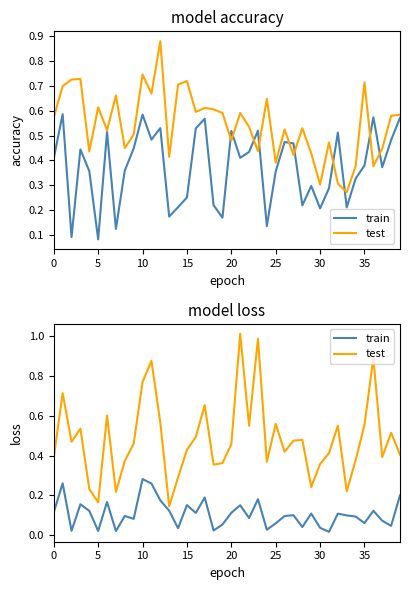

What is the highest value of the test series?

1.0